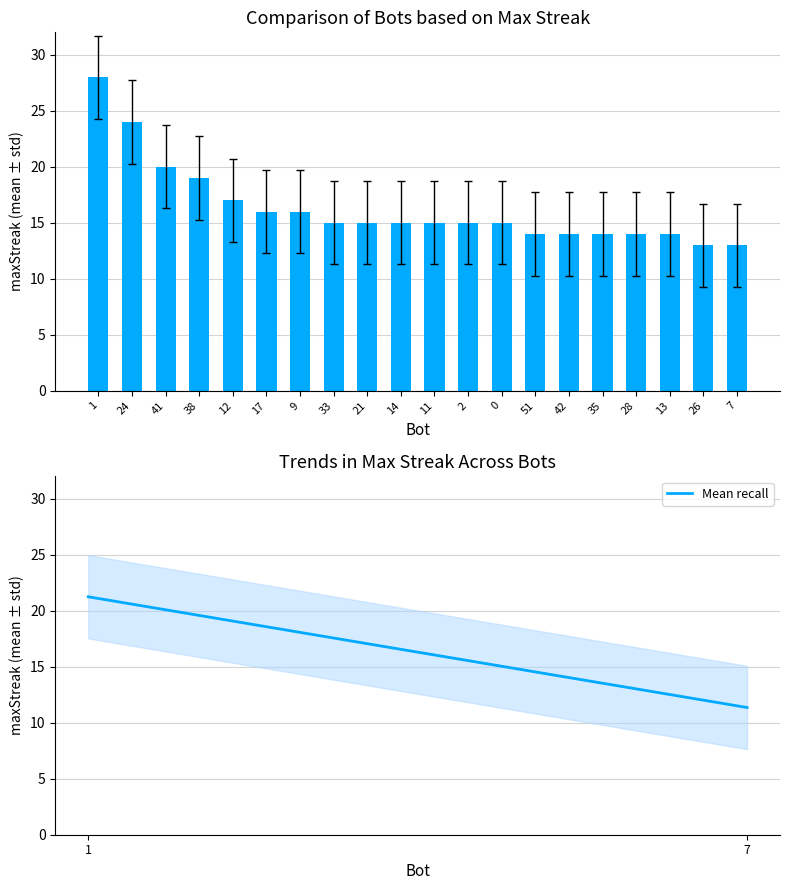

At which category is the sum across all series the highest?

1